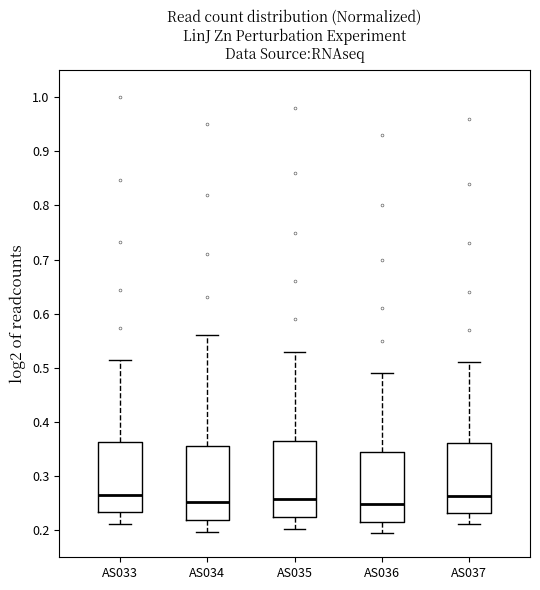

Reading left to right, read every box against the y-axis: the position of its median line, the range the box covers, and the ends of its whiskers. The values are not printed on the chart, so give them approximately, as read against the axis.

AS033: median 0.26, box 0.23 to 0.36, whiskers 0.21 to 0.52
AS034: median 0.25, box 0.22 to 0.36, whiskers 0.20 to 0.56
AS035: median 0.26, box 0.22 to 0.37, whiskers 0.20 to 0.53
AS036: median 0.25, box 0.22 to 0.35, whiskers 0.19 to 0.49
AS037: median 0.26, box 0.23 to 0.36, whiskers 0.21 to 0.51